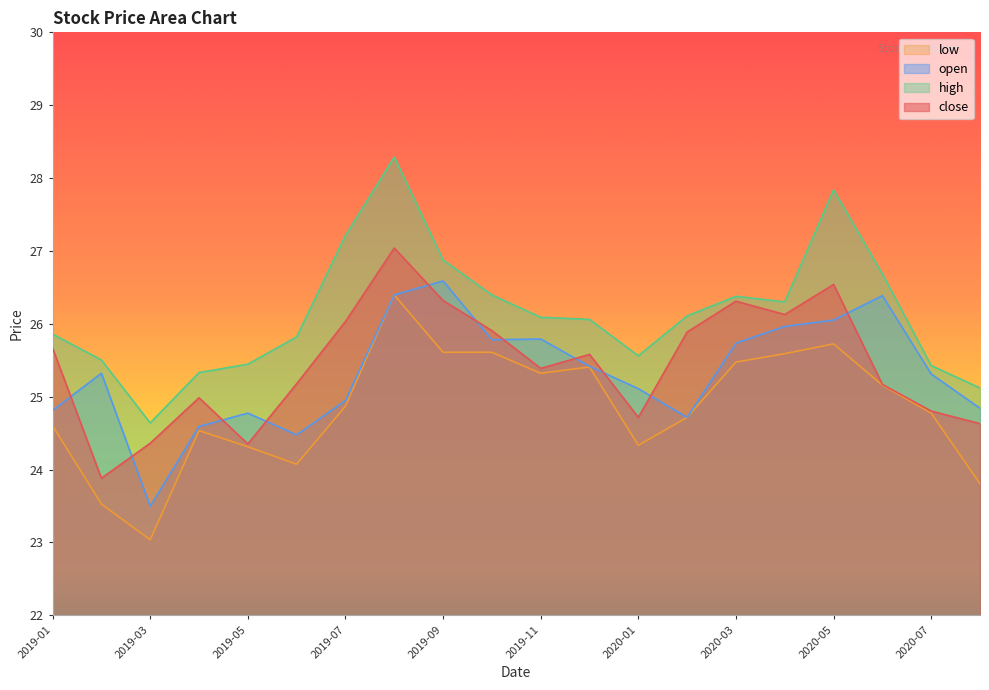

At which label does high first exceed 26?

2019-07